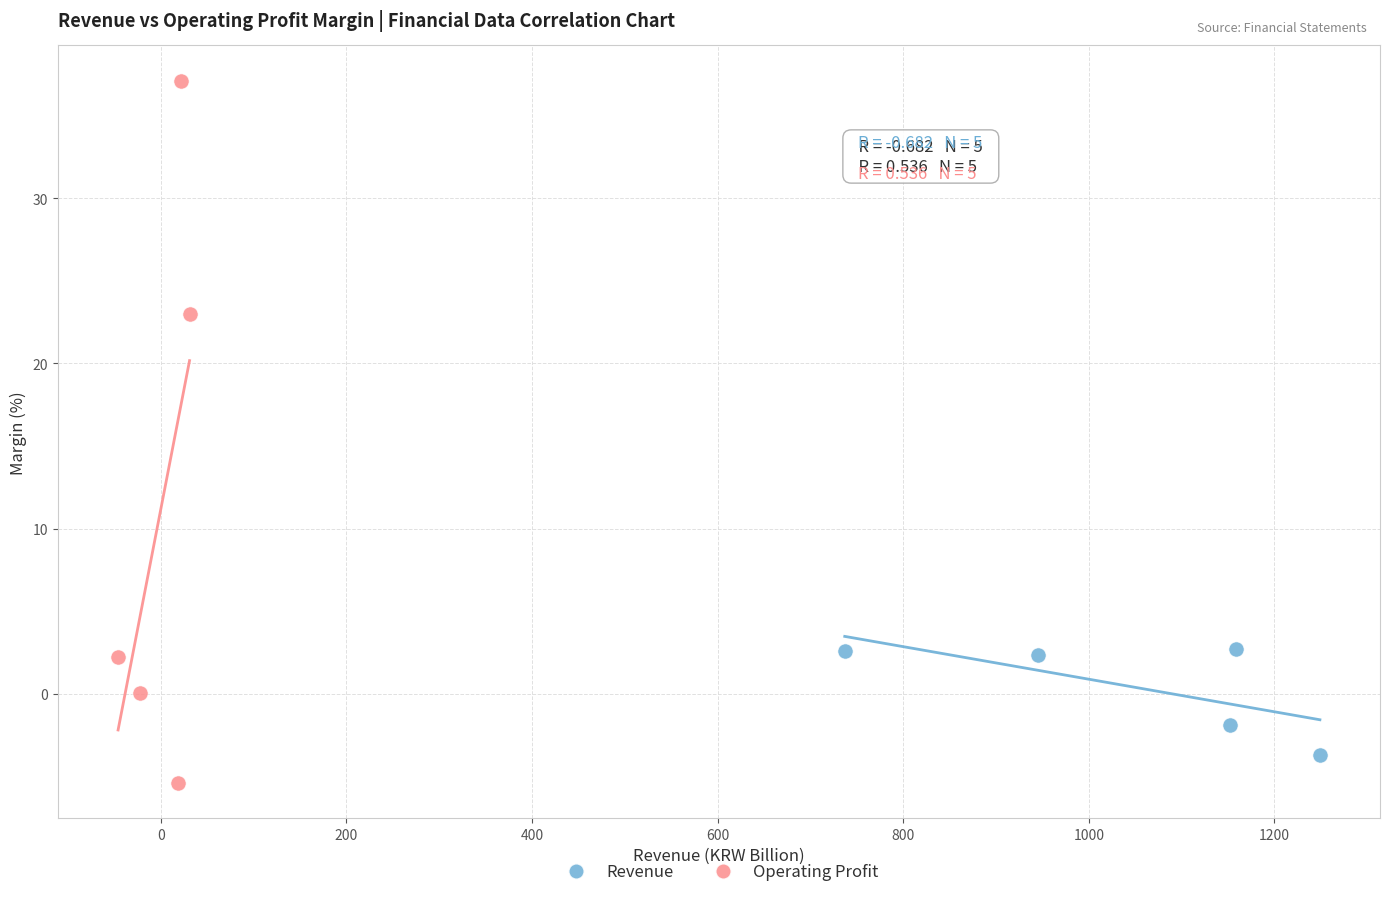

Which series contains the highest Y value?

Operating Profit